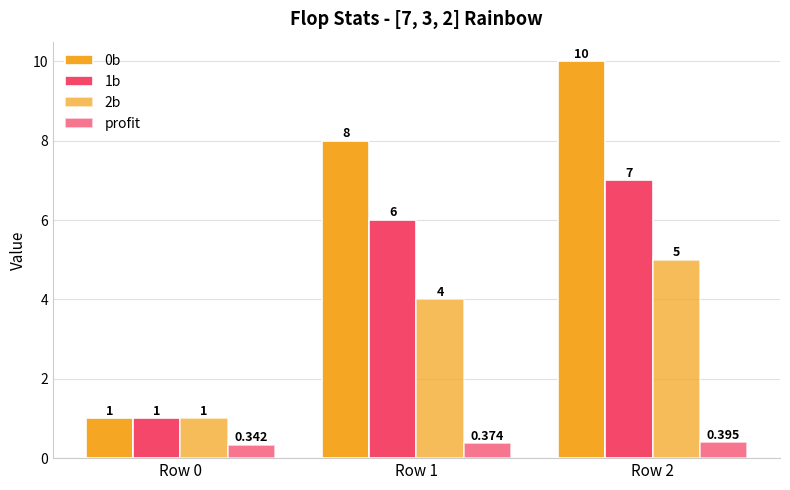

What is the total value across all series at Row 0?

3.3